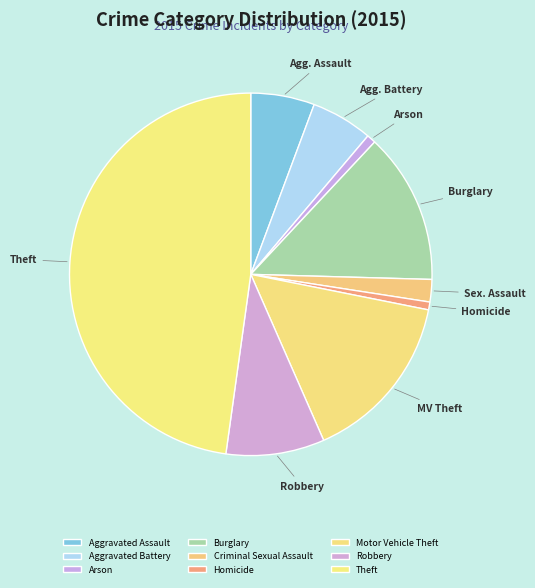

The Criminal Sexual Assault slice represents 2% of the pie. True or false?

True